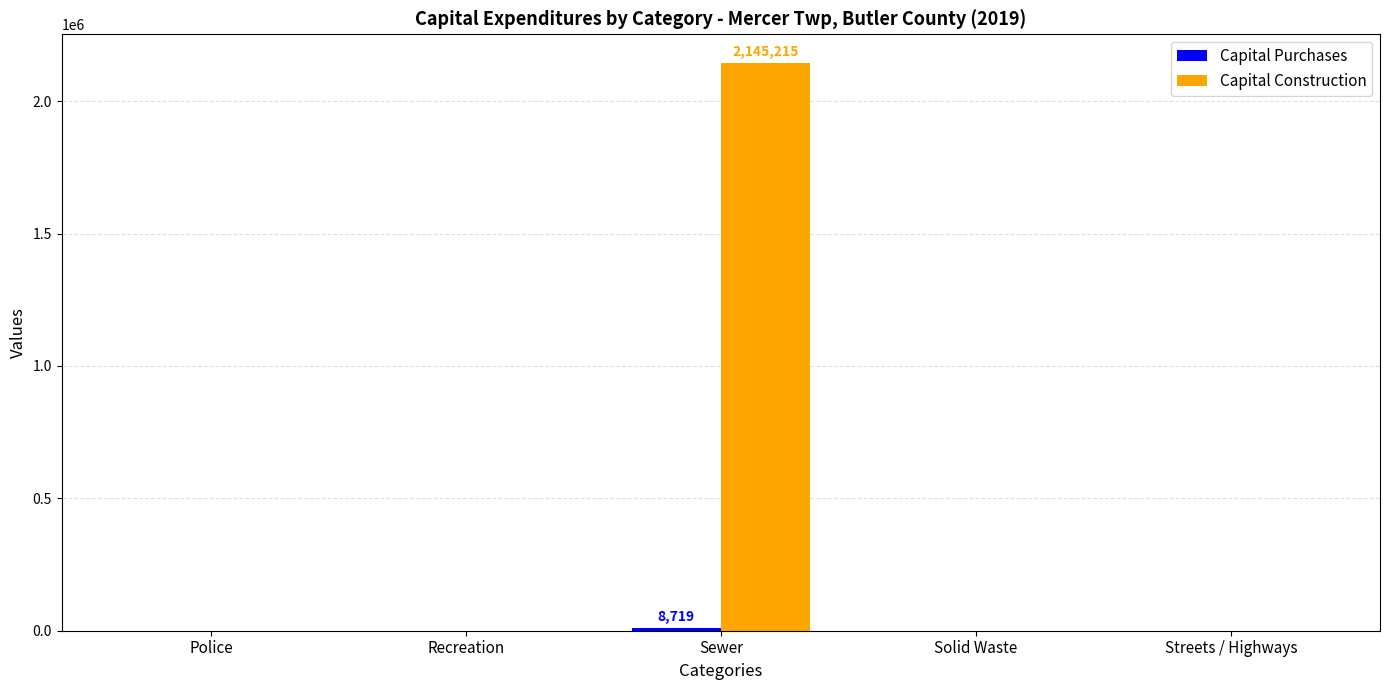

Which label corresponds to the largest value in the chart?

Sewer